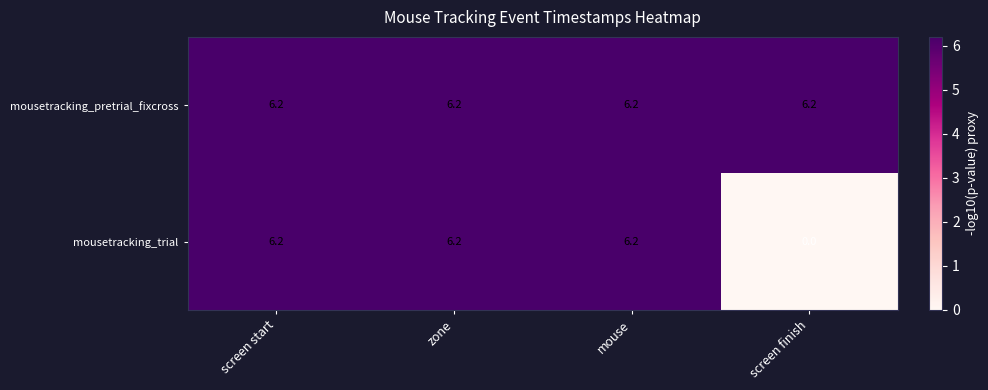

Which label corresponds to the smallest value in the chart?

screen finish